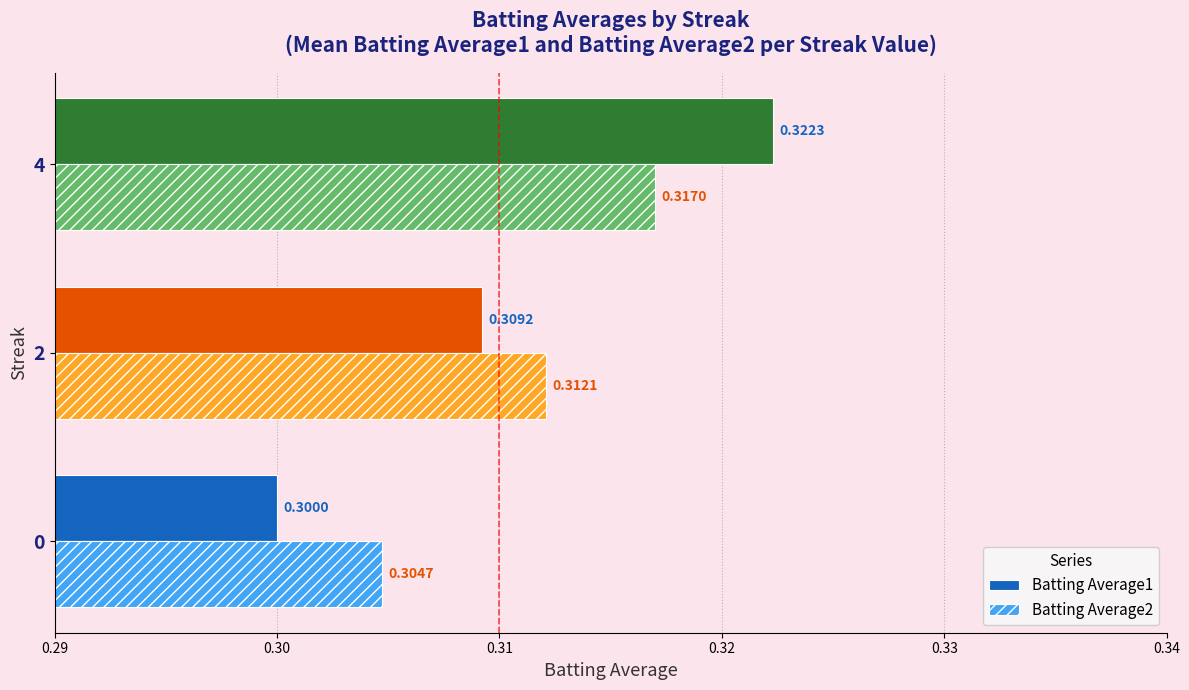

At how many categories does at least one series exceed 0?

3